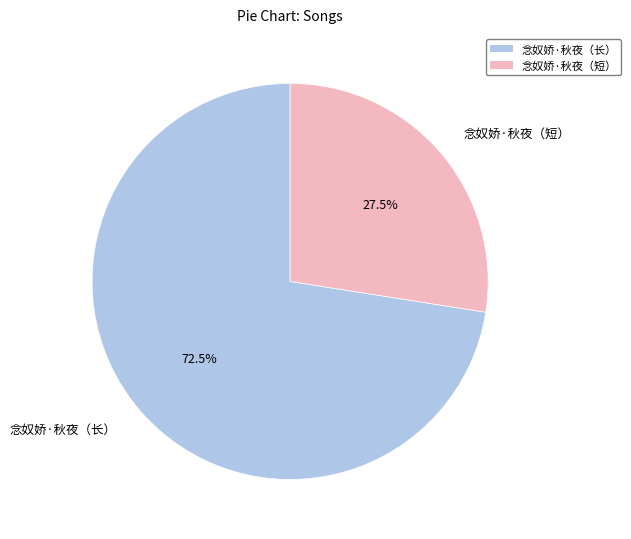

What is the largest slice in the pie chart?

念奴娇·秋夜（长）